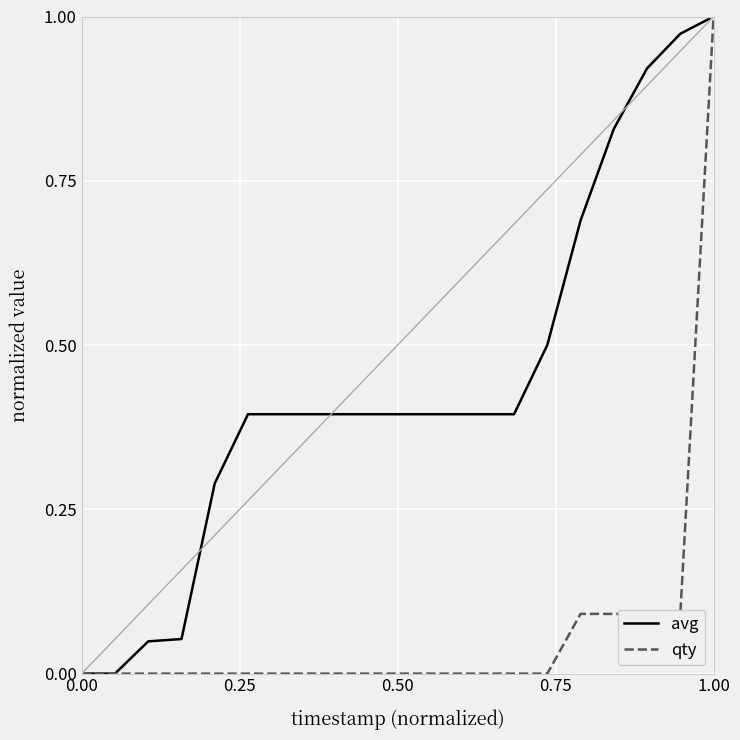

List the series in order of their overall mean, lowest first.

qty, avg